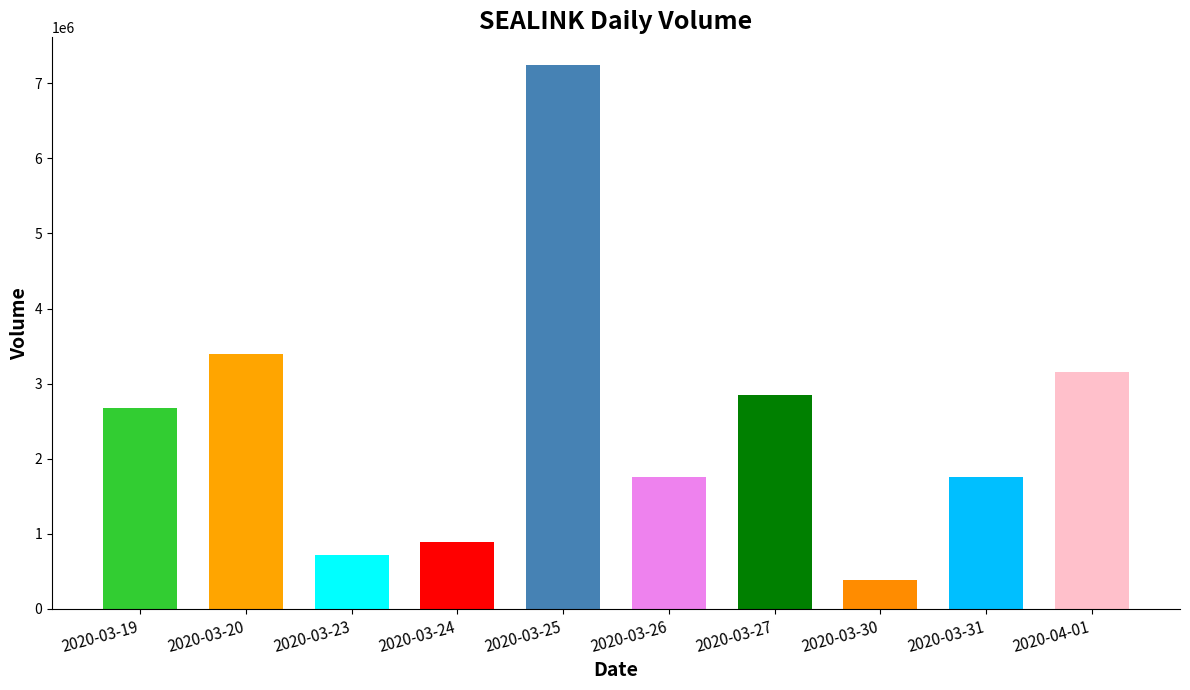

What is the ratio of the value at 2020-03-26 to the value at 2020-03-27?

0.6